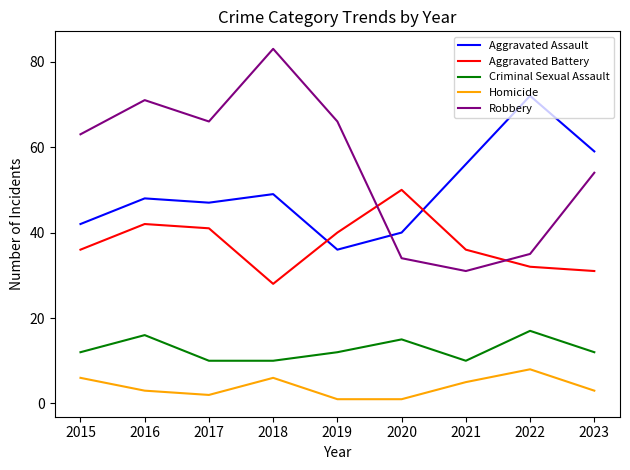

At which label does Robbery reach its minimum?

2021